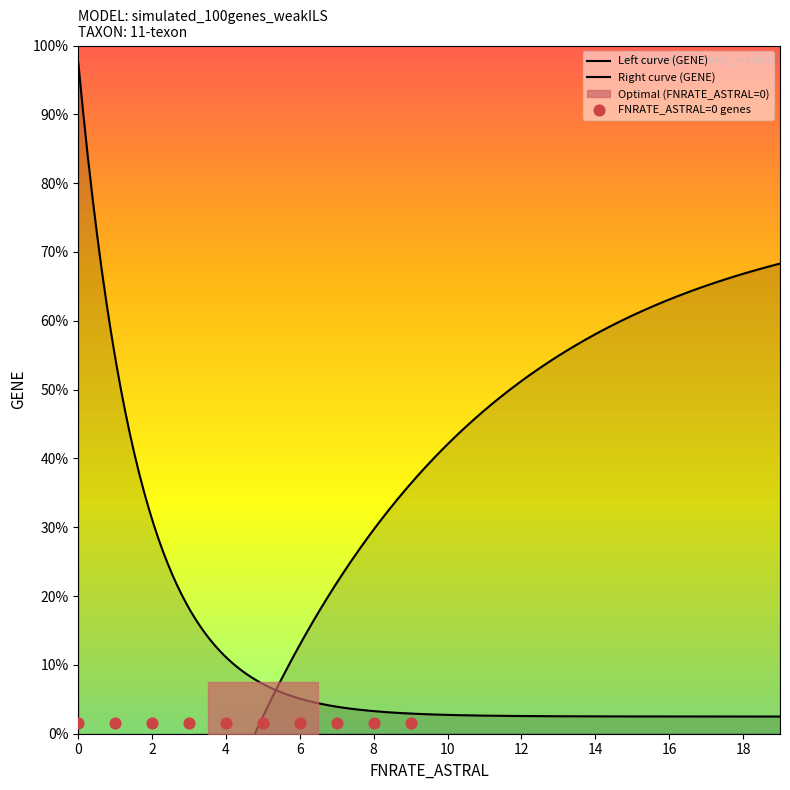

Which has a higher value, 16 or 17?

17